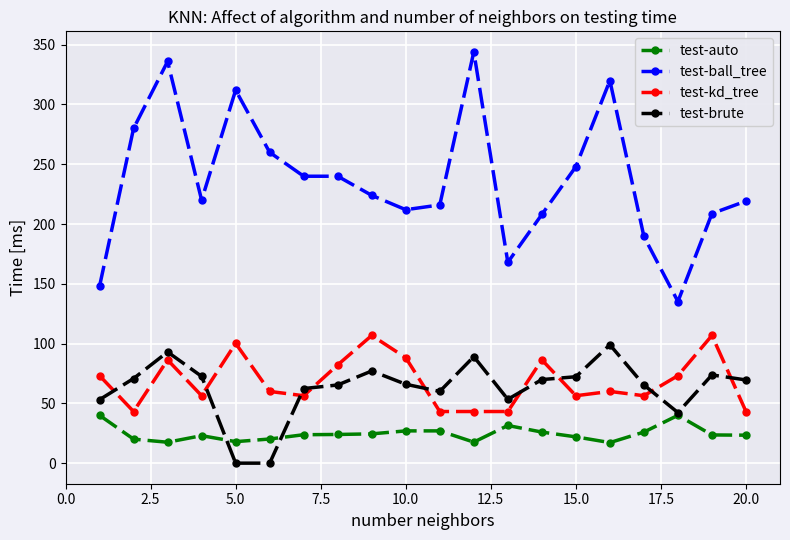

How many times do test-brute and test-kd_tree cross each other?

9